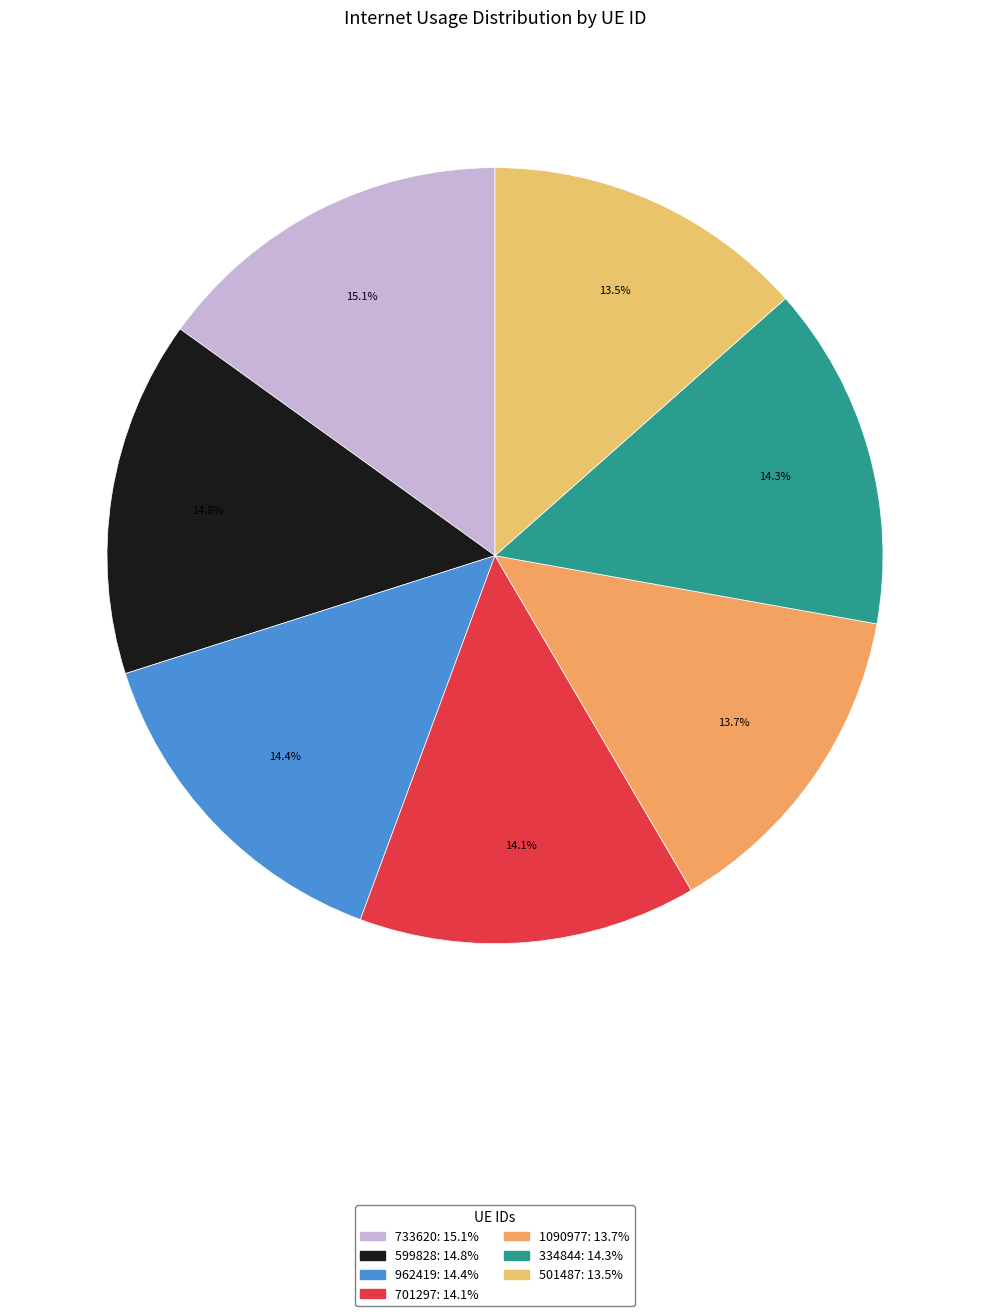

What percentage is NOT represented by 334844?

85.7%